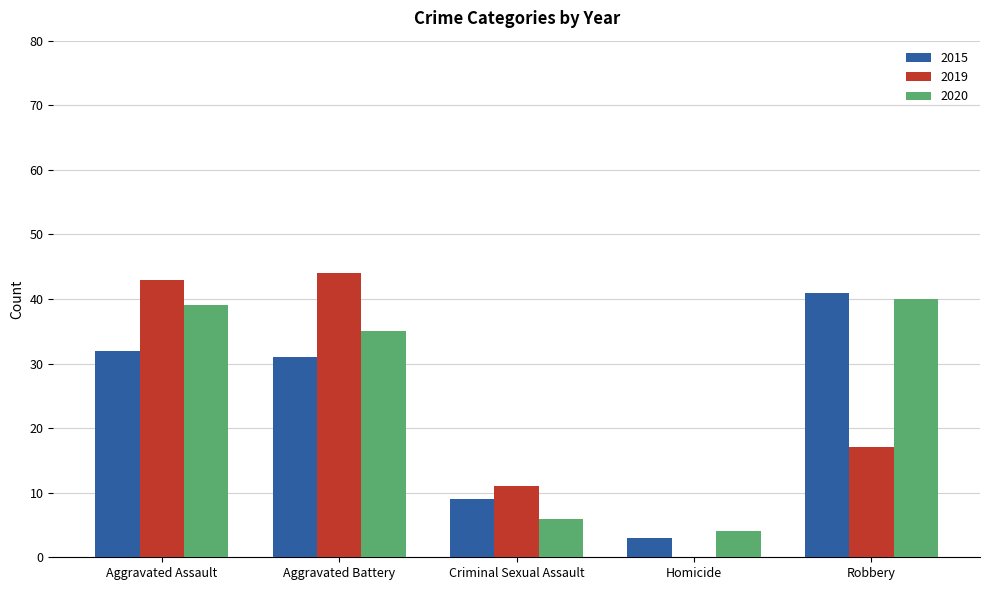

Is the value of 2019 at Aggravated Assault greater than the value of 2020 at Aggravated Assault?

Yes